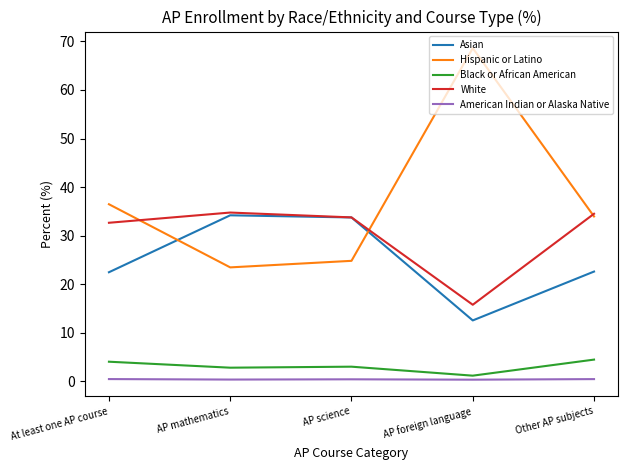

True or false: American Indian or Alaska Native and Asian intersect in this chart.

False